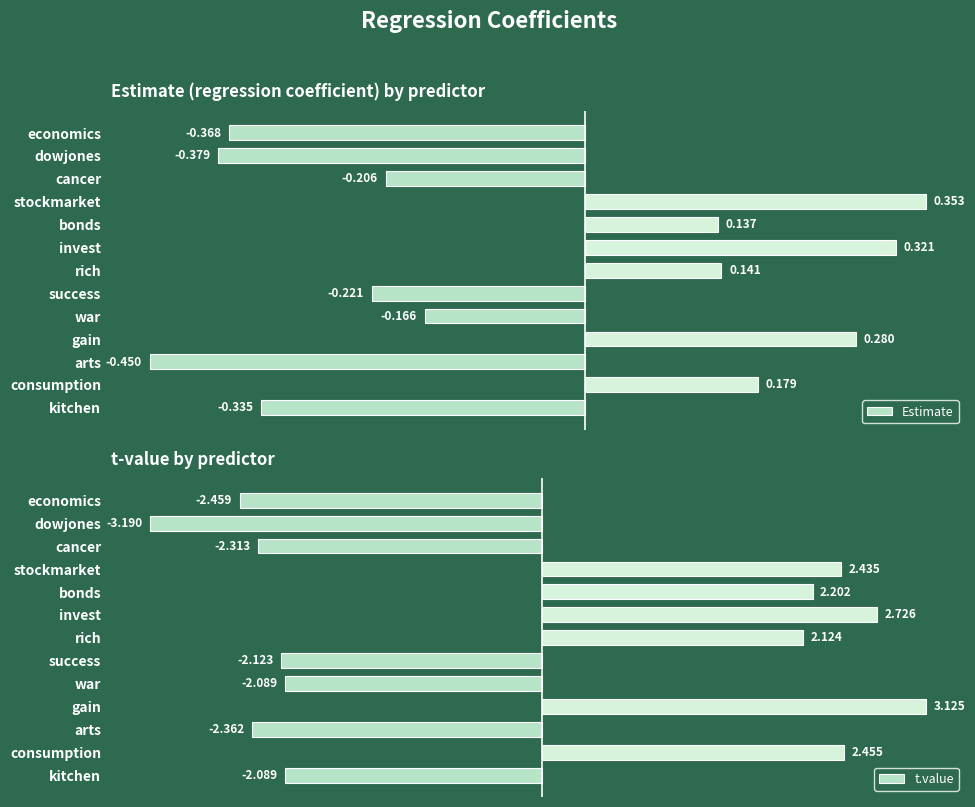

At which label does t.value reach its peak?

gain